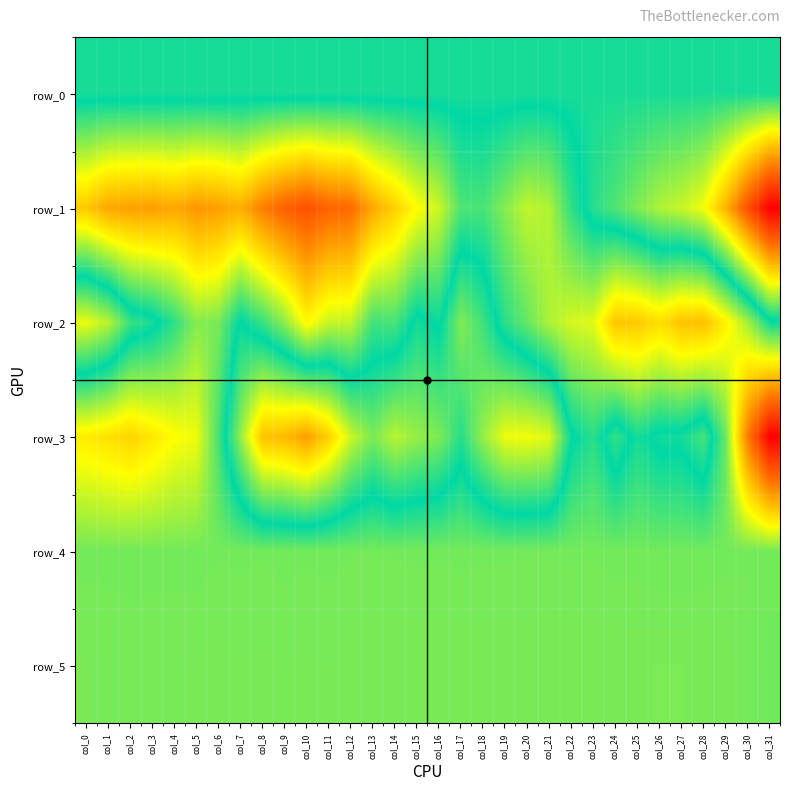

Reading left to right, what are all the values shown in this chart?

row_0: col_0=47.9	col_1=47.9	col_2=48.0	col_3=48.0	col_4=48.0	col_5=48.1	col_6=48.1	col_7=48.2	col_8=48.3	col_9=48.3	col_10=48.3	col_11=48.4	col_12=48.4	col_13=48.5	col_14=48.6	col_15=48.6	col_16=48.6	col_17=48.7	col_18=48.7	col_19=48.8	col_20=48.9	col_21=48.9	col_22=48.9	col_23=49.1	col_24=49.1	col_25=49.1	col_26=49.2	col_27=49.2	col_28=49.3	col_29=49.4	col_30=49.4	col_31=49.4
row_1: col_0=2219.0	col_1=2585.0	col_2=2642.0	col_3=2667.0	col_4=2563.0	col_5=2749.0	col_6=2667.0	col_7=2487.0	col_8=3005.0	col_9=3355.0	col_10=3563.0	col_11=3316.0	col_12=3237.0	col_13=2561.0	col_14=2150.0	col_15=1669.0	col_16=1353.0	col_17=638.0	col_18=603.0	col_19=954.0	col_20=1300.0	col_21=1196.0	col_22=469.0	col_23=-41.0	col_24=-272.0	col_25=-546.0	col_26=-820.0	col_27=-959.0	col_28=-1224.0	col_29=-2079.0	col_30=-3210.0	col_31=-4242.0
row_2: col_0=-1164.0	col_1=-869.0	col_2=-145.0	col_3=44.0	col_4=439.0	col_5=958.0	col_6=870.0	col_7=152.0	col_8=509.0	col_9=996.0	col_10=1713.0	col_11=1324.0	col_12=1300.0	col_13=559.0	col_14=599.0	col_15=85.0	col_16=249.0	col_17=-566.0	col_18=-174.0	col_19=432.0	col_20=772.0	col_21=1186.0	col_22=1404.0	col_23=1477.0	col_24=2248.0	col_25=2218.0	col_26=1997.0	col_27=2290.0	col_28=2325.0	col_29=1796.0	col_30=1126.0	col_31=269.0
row_3: col_0=1849.0	col_1=1972.0	col_2=2095.0	col_3=1902.0	col_4=1667.0	col_5=1571.0	col_6=591.0	col_7=-656.0	col_8=-1903.0	col_9=-2012.0	col_10=-2293.0	col_11=-1772.0	col_12=-976.0	col_13=-517.0	col_14=-872.0	col_15=-672.0	col_16=-528.0	col_17=-38.0	col_18=-676.0	col_19=-1186.0	col_20=-1215.0	col_21=-1096.0	col_22=149.0	col_23=425.0	col_24=-116.0	col_25=309.0	col_26=88.0	col_27=85.0	col_28=-223.0	col_29=814.0	col_30=3051.0	col_31=4613.0
row_4: col_0=853.0	col_1=855.0	col_2=849.0	col_3=854.0	col_4=852.0	col_5=850.0	col_6=858.0	col_7=855.0	col_8=859.0	col_9=853.0	col_10=856.0	col_11=853.0	col_12=859.0	col_13=859.0	col_14=858.0	col_15=855.0	col_16=857.0	col_17=854.0	col_18=856.0	col_19=856.0	col_20=859.0	col_21=859.0	col_22=857.0	col_23=858.0	col_24=851.0	col_25=850.0	col_26=839.0	col_27=840.0	col_28=844.0	col_29=851.0	col_30=859.0	col_31=857.0
row_5: col_0=879.0	col_1=873.0	col_2=874.0	col_3=871.0	col_4=875.0	col_5=879.0	col_6=883.0	col_7=879.0	col_8=882.0	col_9=877.0	col_10=882.0	col_11=877.0	col_12=885.0	col_13=892.0	col_14=893.0	col_15=892.0	col_16=893.0	col_17=891.0	col_18=890.0	col_19=892.0	col_20=890.0	col_21=894.0	col_22=892.0	col_23=893.0	col_24=890.0	col_25=891.0	col_26=896.0	col_27=895.0	col_28=892.0	col_29=889.0	col_30=865.0	col_31=831.0